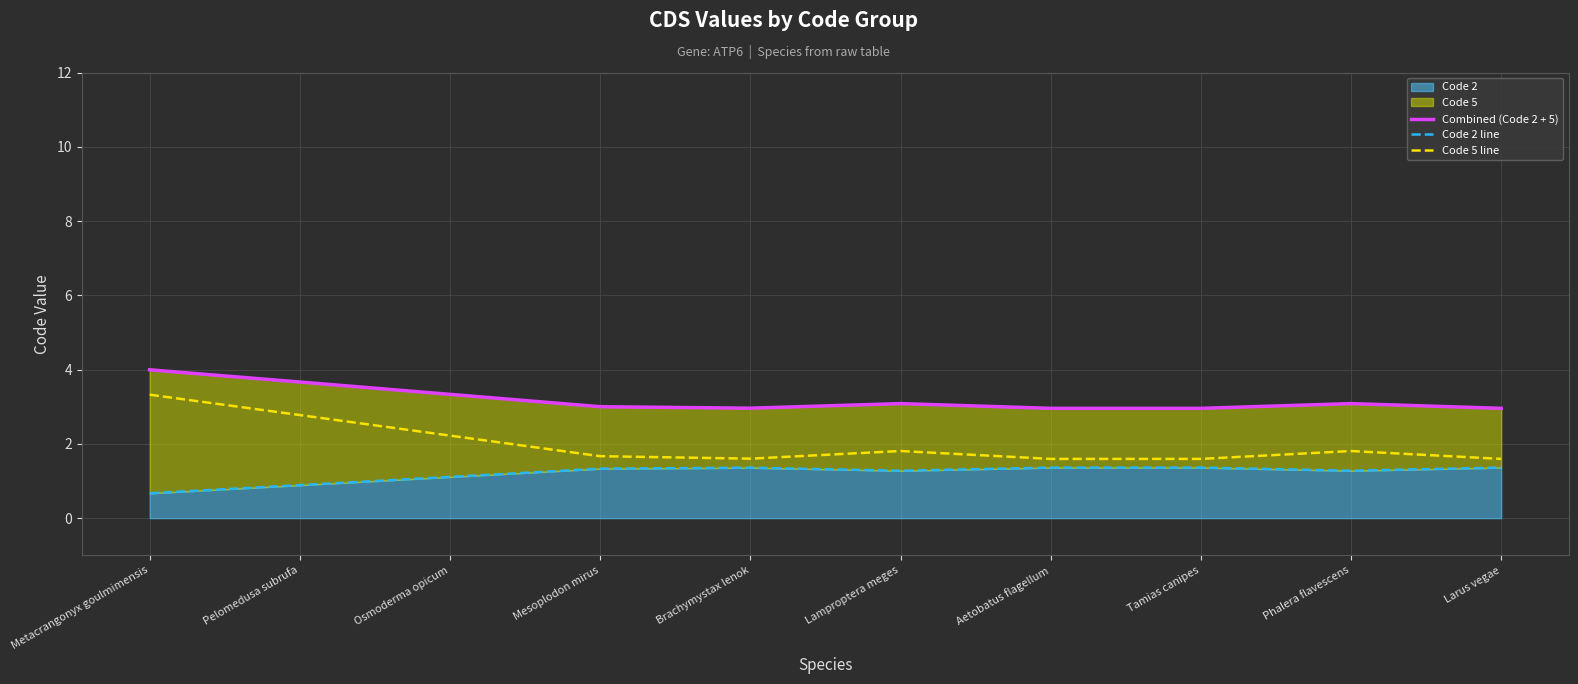

What is the label of the 4th point from the right?

Aetobatus flagellum